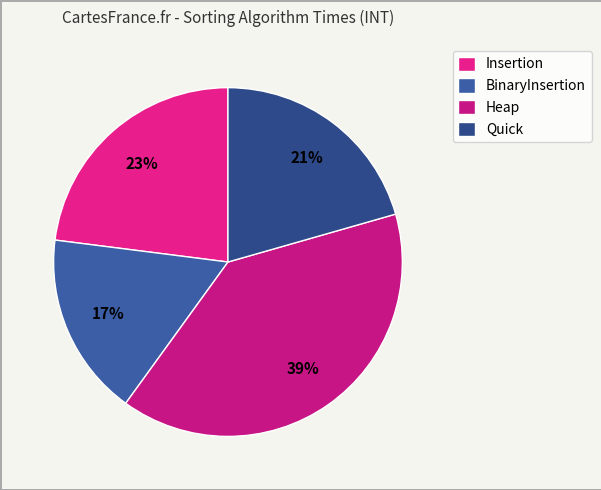

Which category has the biggest portion of the pie?

Heap